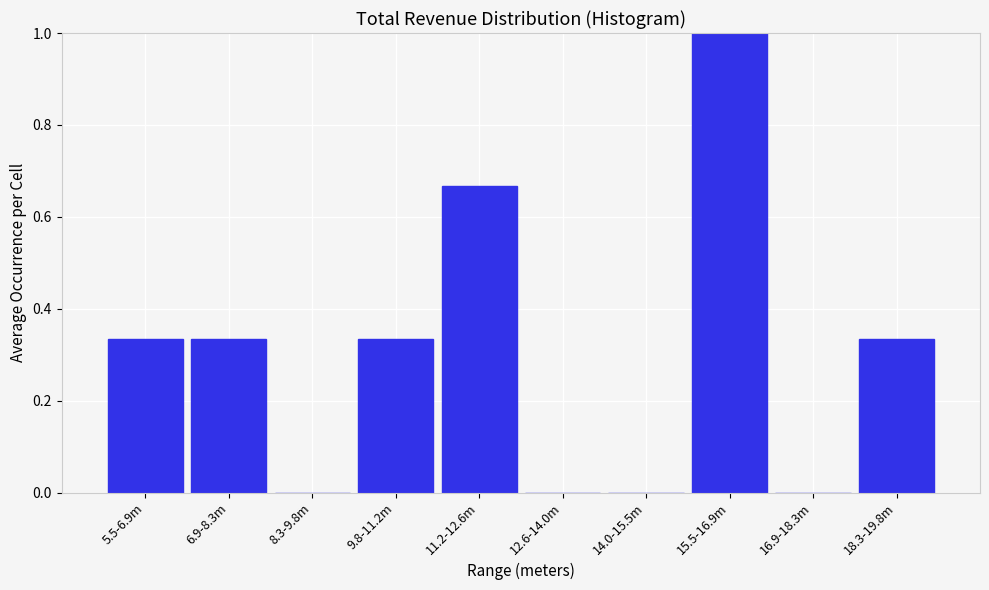

Which label corresponds to the largest value in the chart?

15.5-16.9m